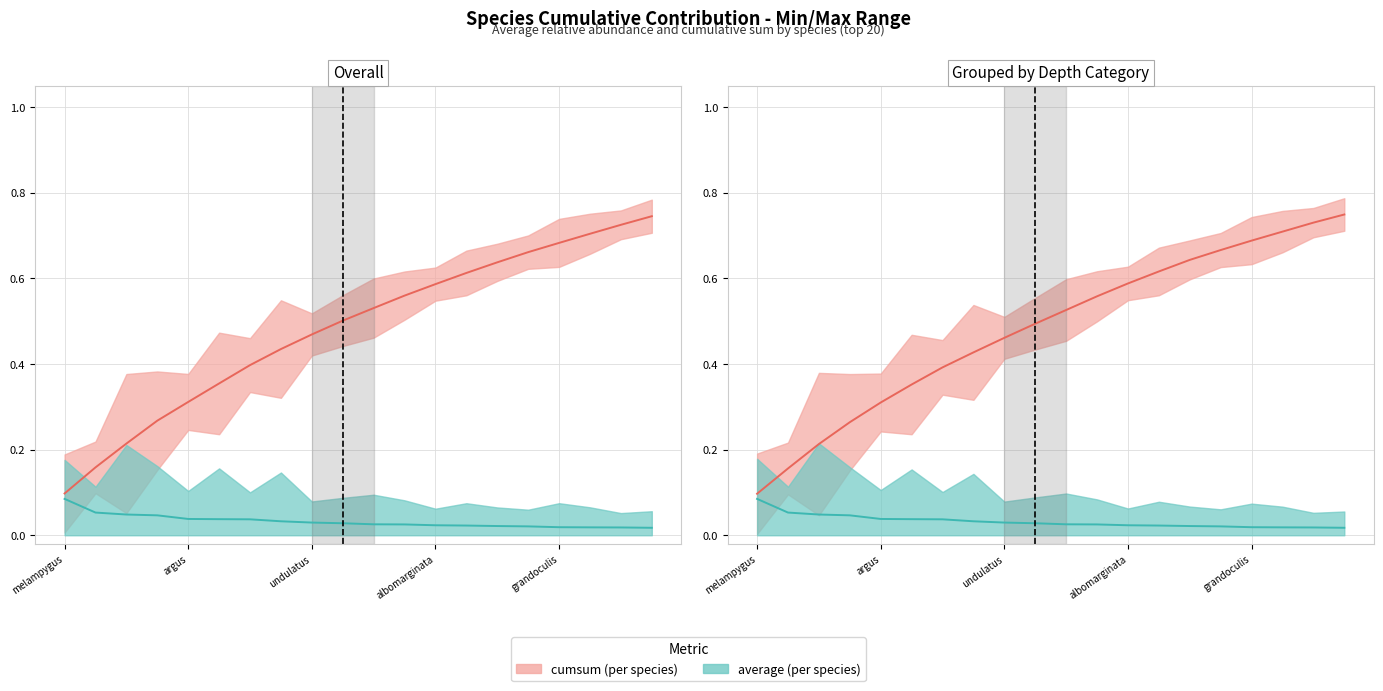

Where is cumsum nearest to the value 0?

melampygus